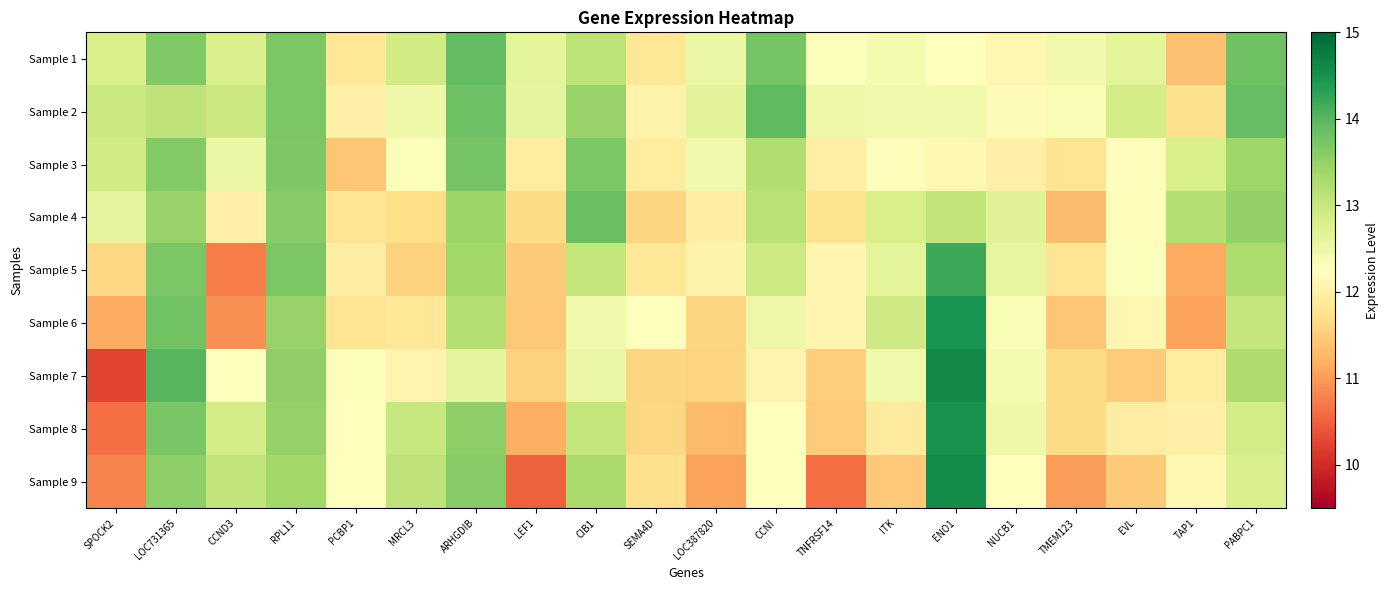

At which category is the sum across all series the highest?

LOC731365